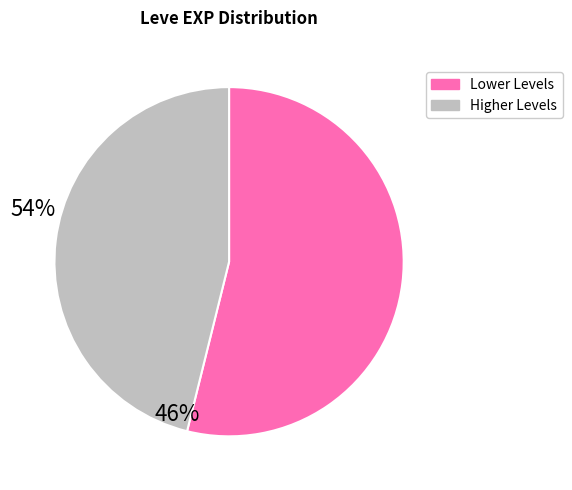

Does any single category account for the majority?

Yes